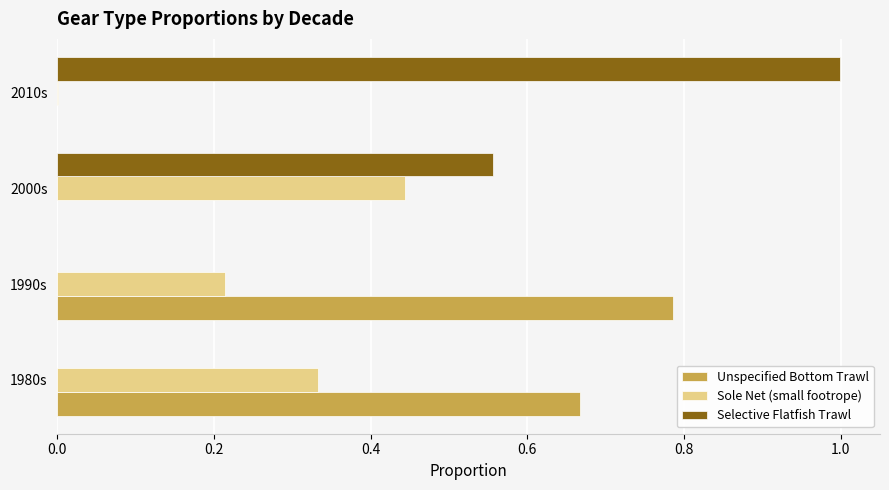

Which category has the highest value in the Unspecified Bottom Trawl series?

1990s